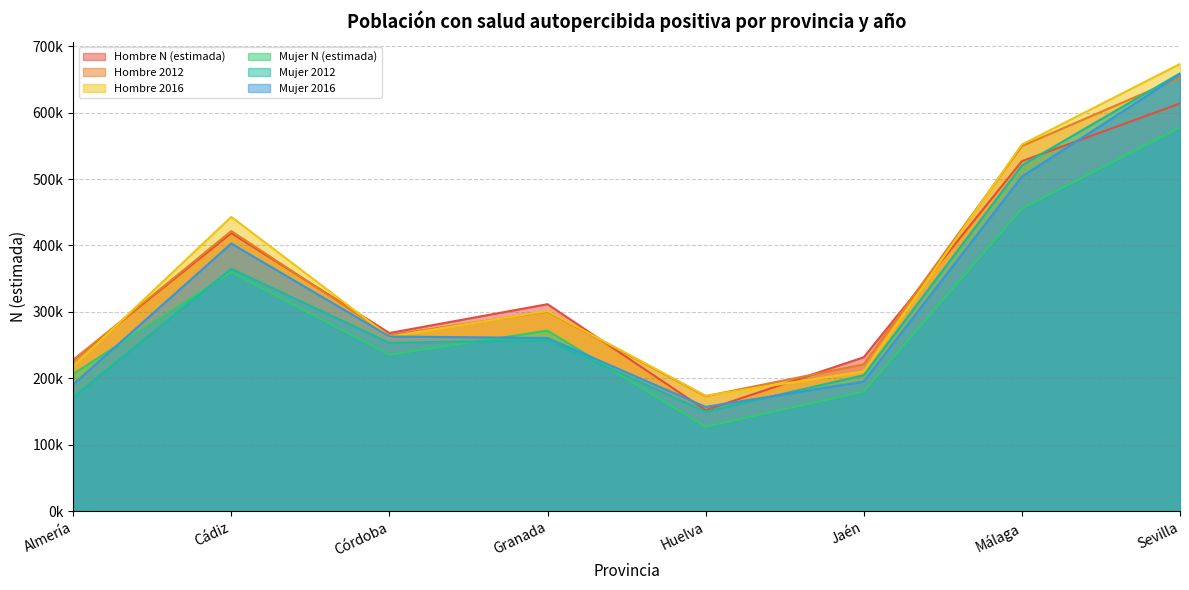

Which has a higher value, Granada or Córdoba?

Granada